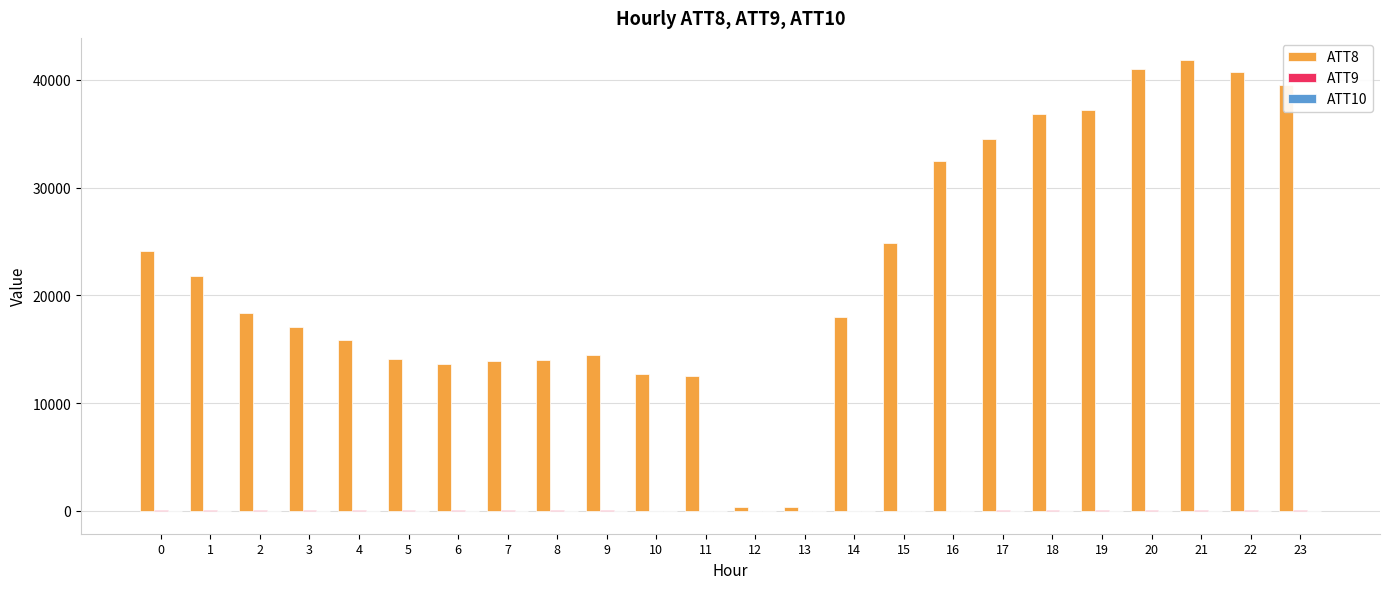

What is the maximum value shown in the chart?

41800.0